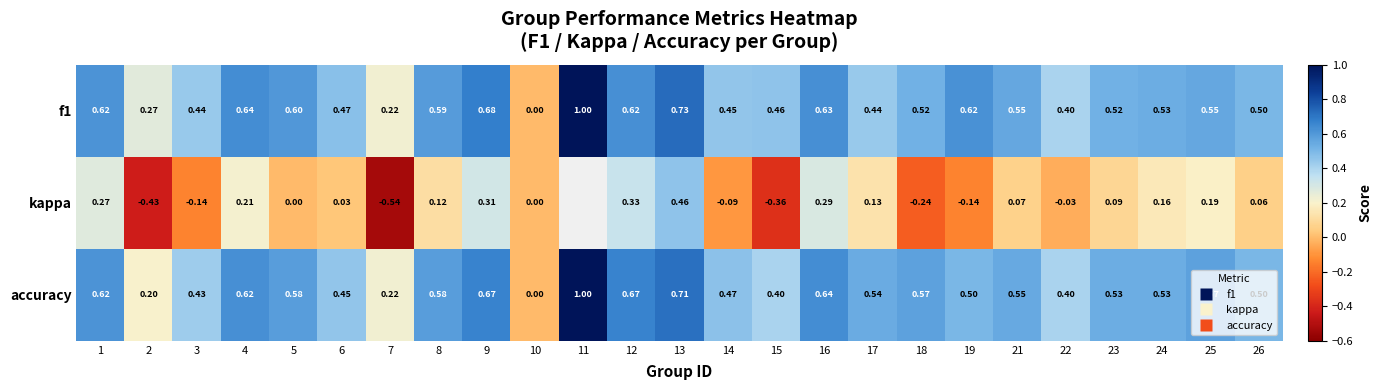

How many values in kappa are above zero?

14